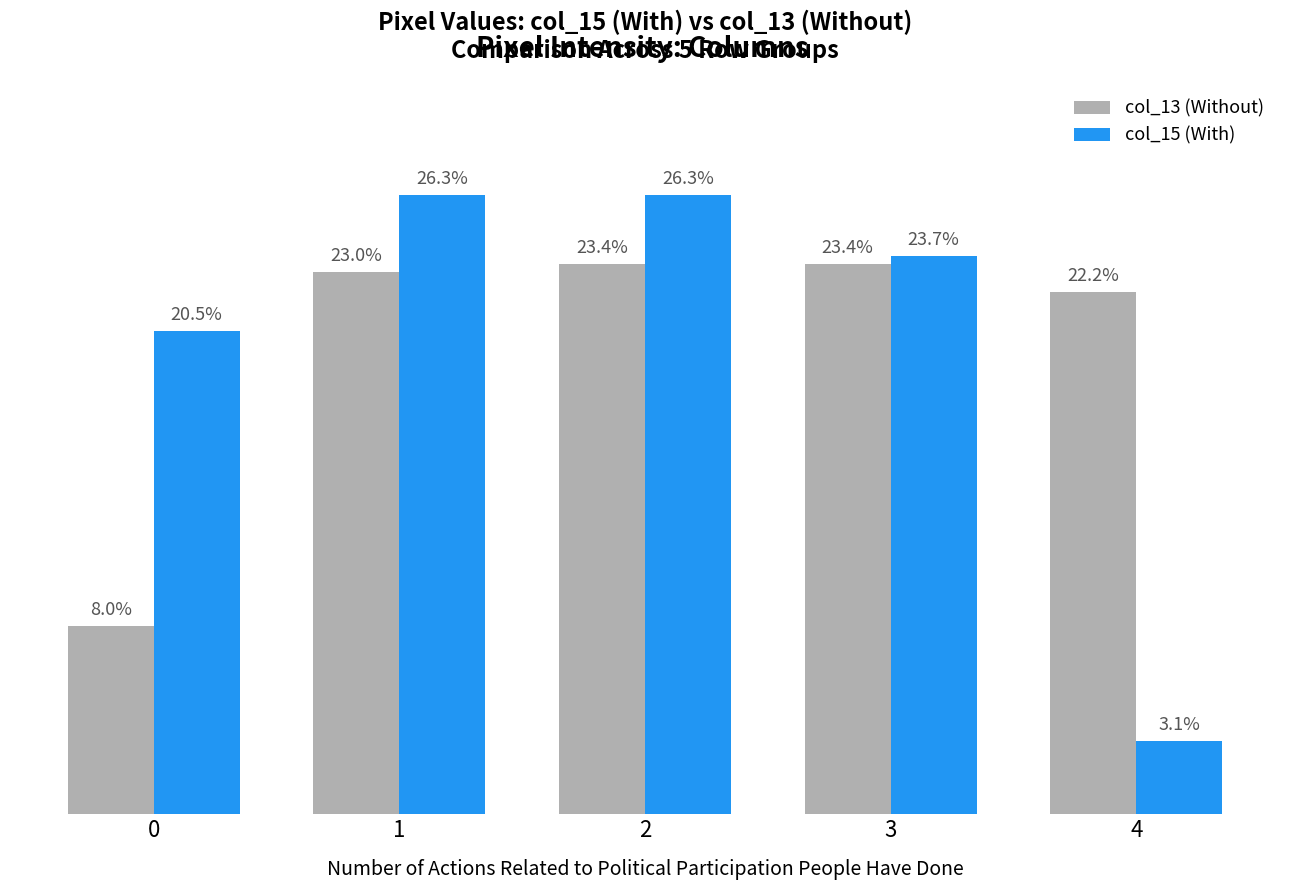

Between 2 and 3, which series saw the biggest shift?

col_15 (With)